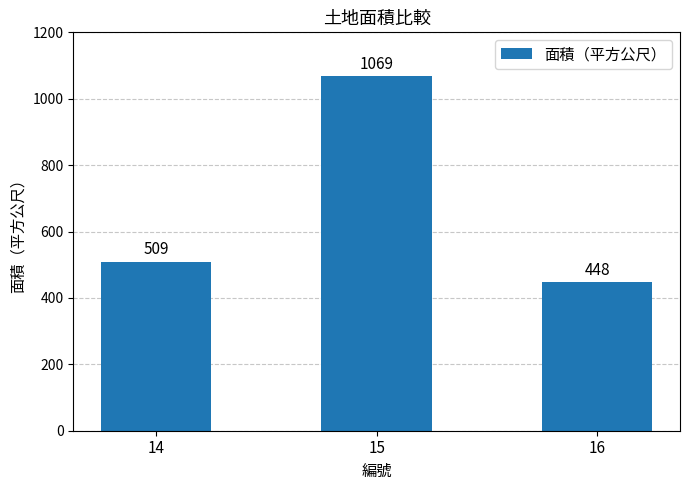

Count the number of categories in the chart.

3